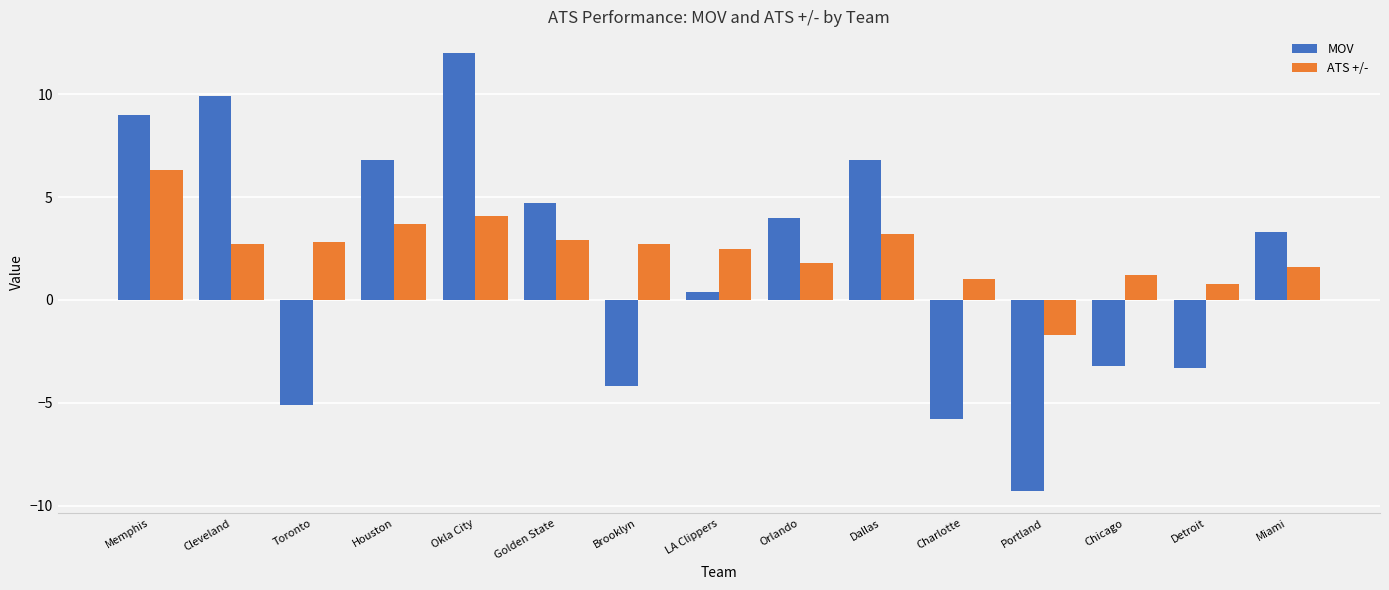

What are all the series names shown in the legend?

MOV, ATS +/-